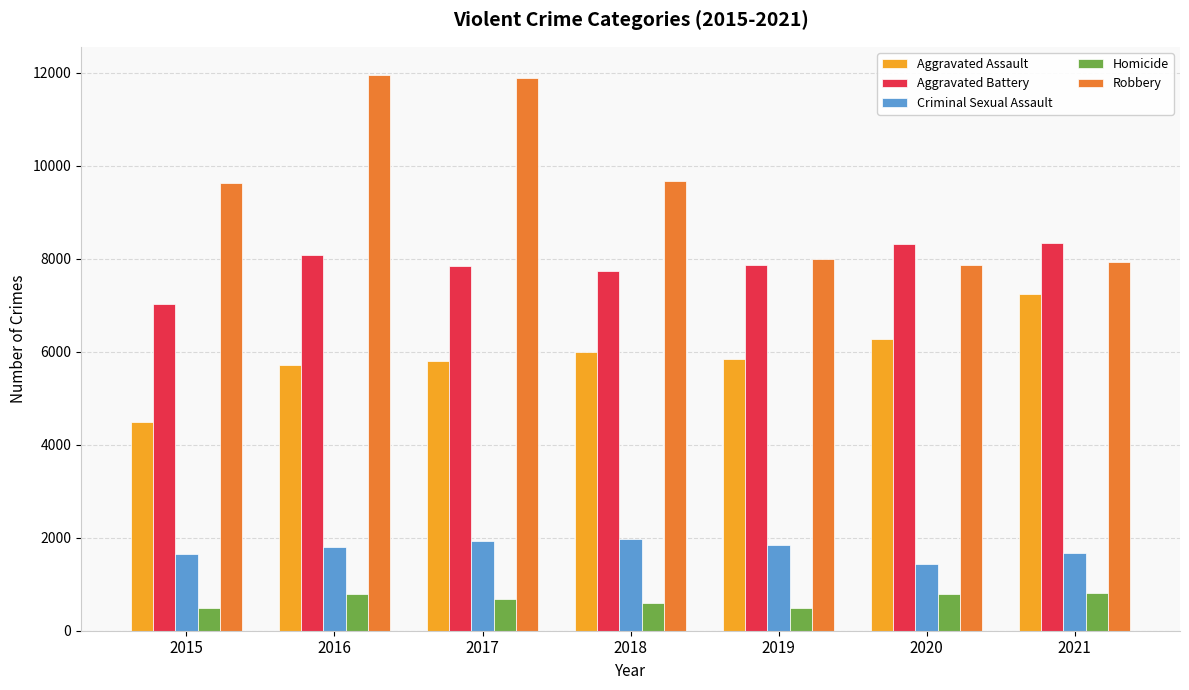

Which series has the largest range (max minus min)?

Robbery